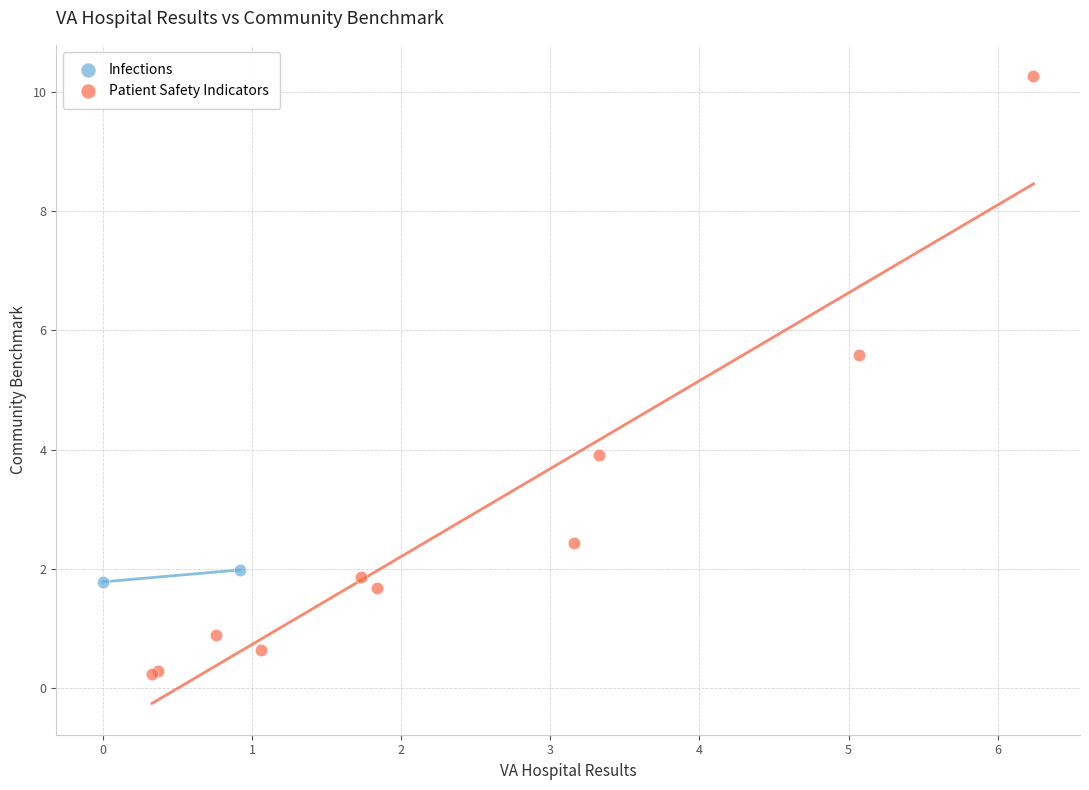

What are all the series names shown in the legend?

Infections, Patient Safety Indicators